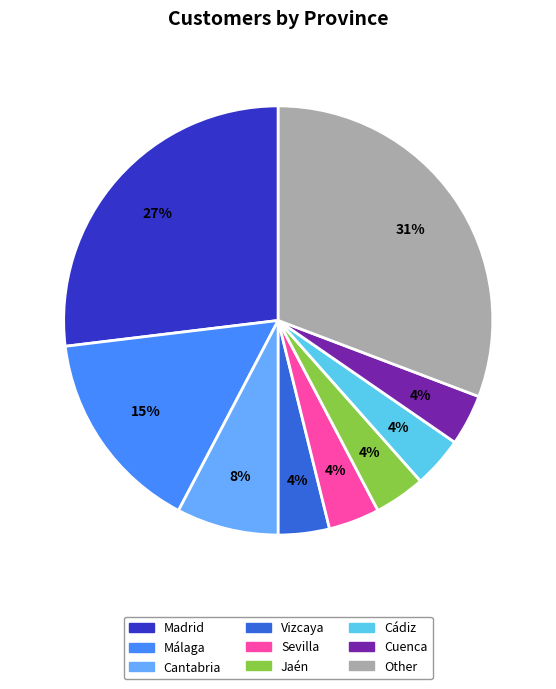

Combined, do Other and Sevilla account for over 50%?

No